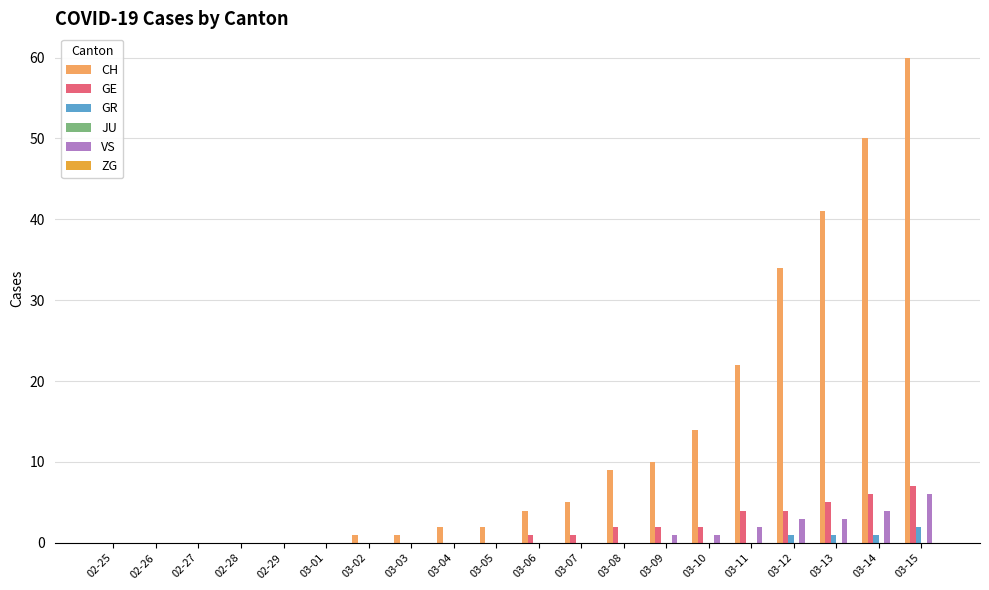

What is the total value across all series at 03-13?

50